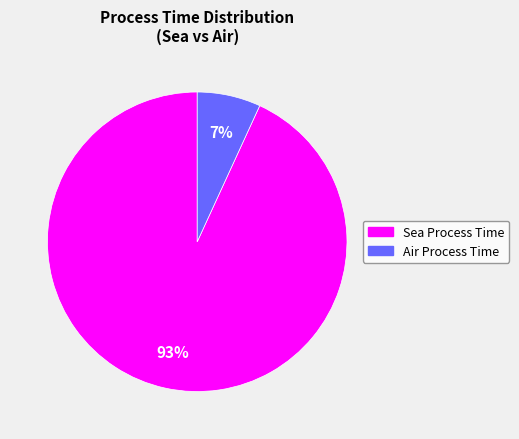

Between Sea Process Time and Air Process Time, which is larger?

Sea Process Time